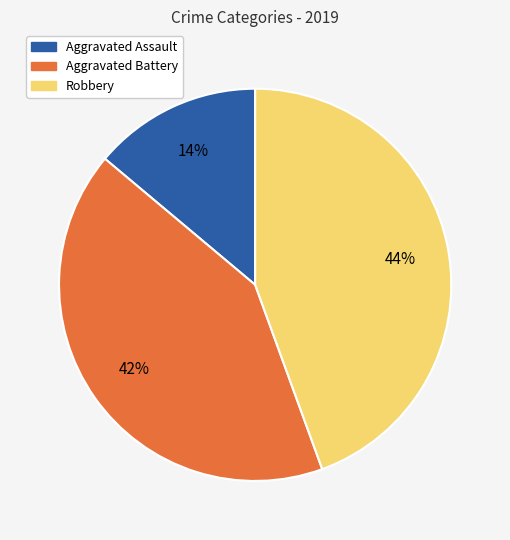

To the nearest percent, what is the difference between the Aggravated Assault and Aggravated Battery slice percentages?

28%